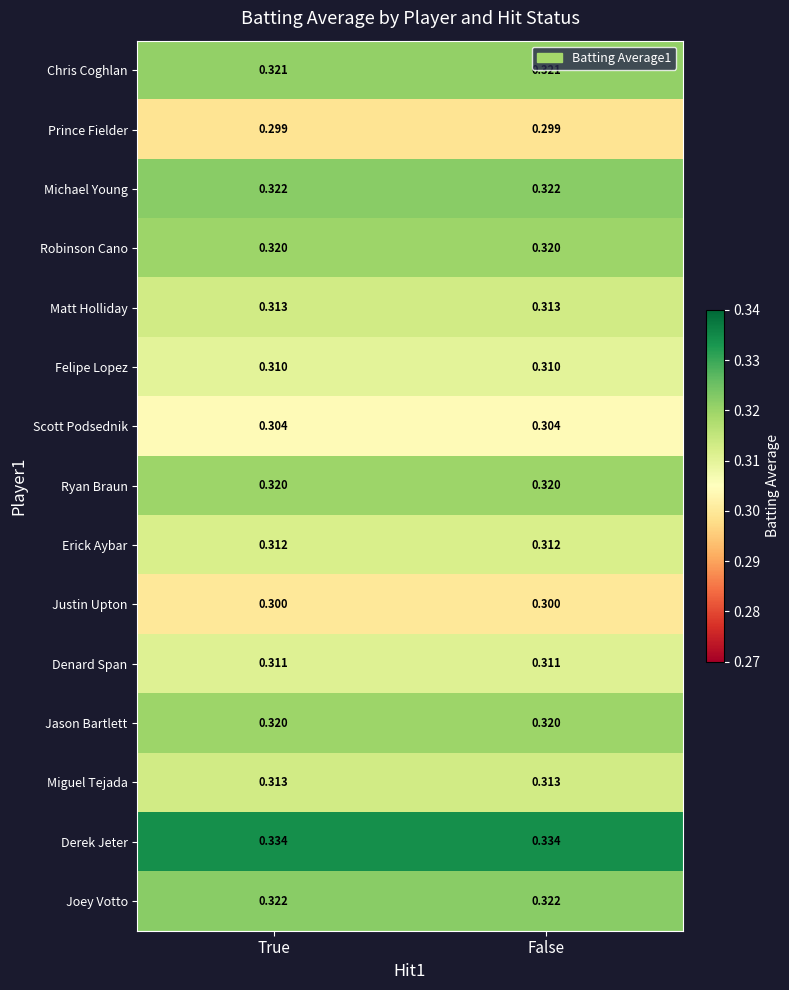

Is the value of Denard Span at False greater than the value of Scott Podsednik at False?

Yes